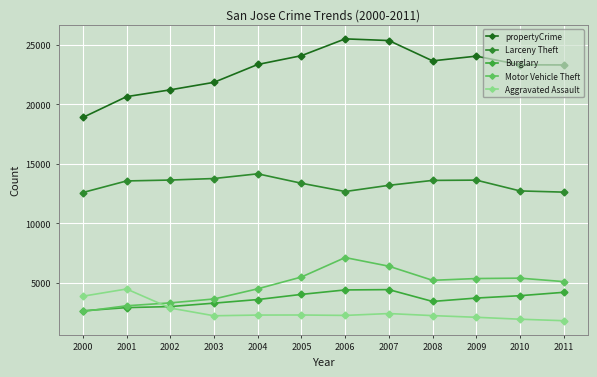

Is the value of propertyCrime at 2010 greater than the value of Larceny Theft at 2001?

Yes